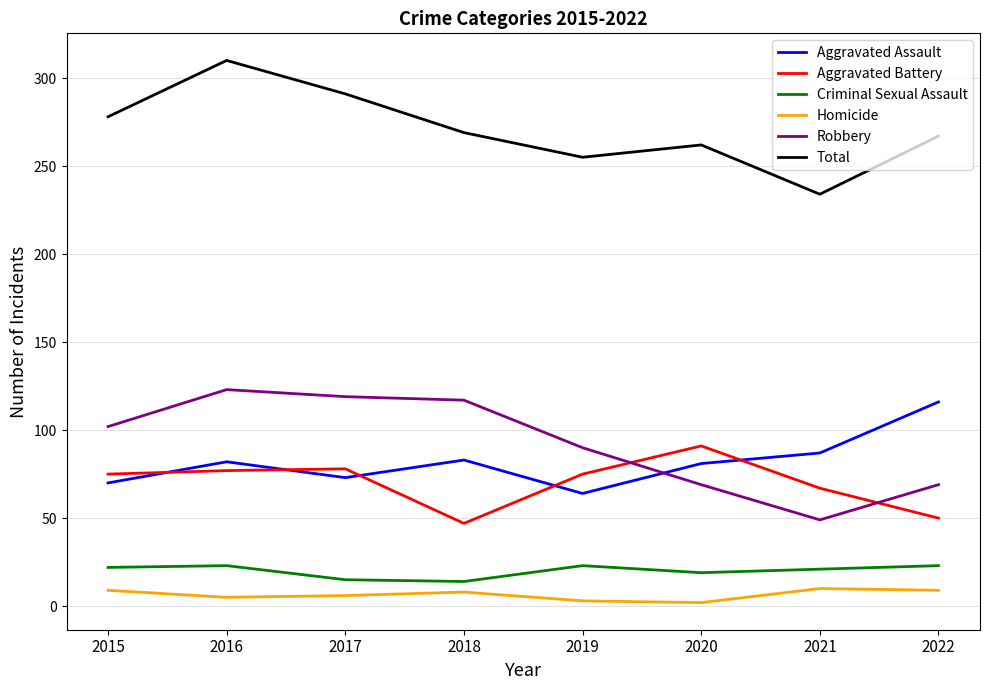

Which series has the largest range (max minus min)?

Total